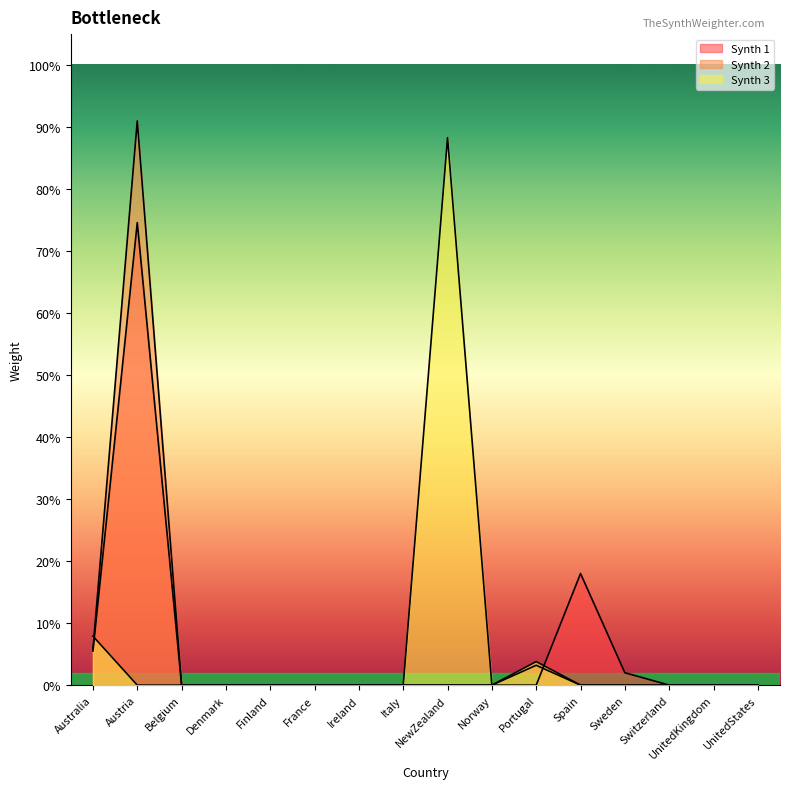

At which category does Synth 1 reach its first local peak?

Austria